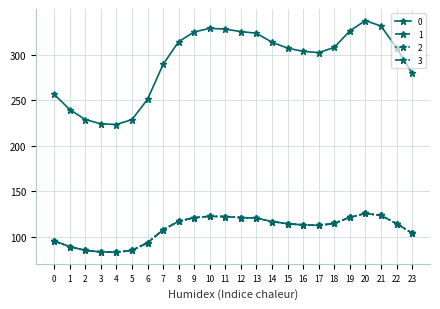

At which category is the sum across all series the highest?

20